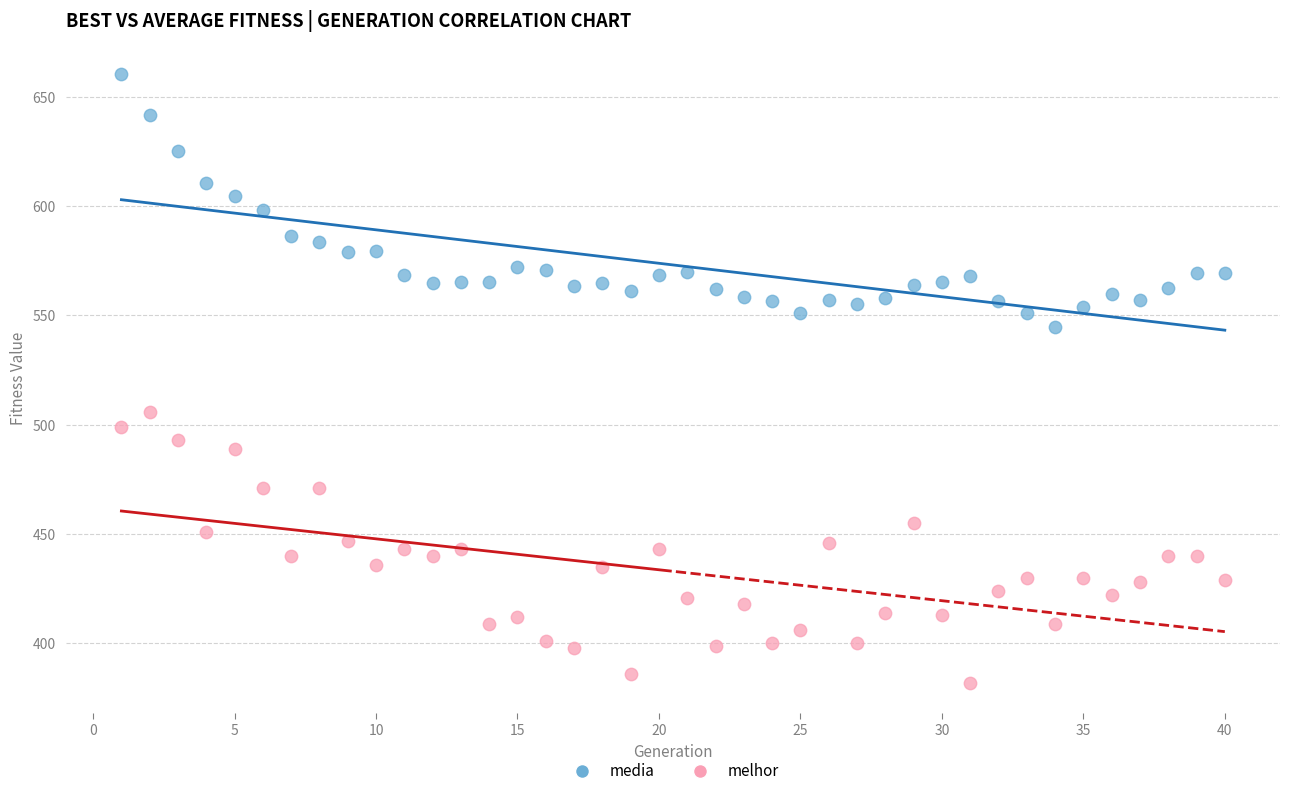

Across all data points, what is the range of X values (max minus min)?

39.0